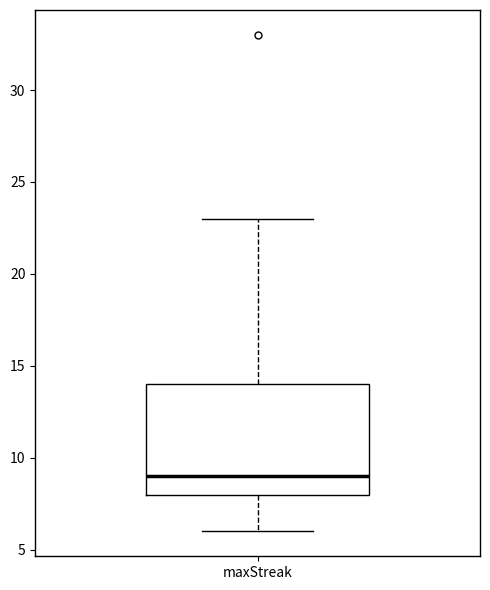

Where does the lower whisker of the box for maxStreak end on the y-axis? The values are not printed on the chart, so give them approximately, as read against the axis.

6